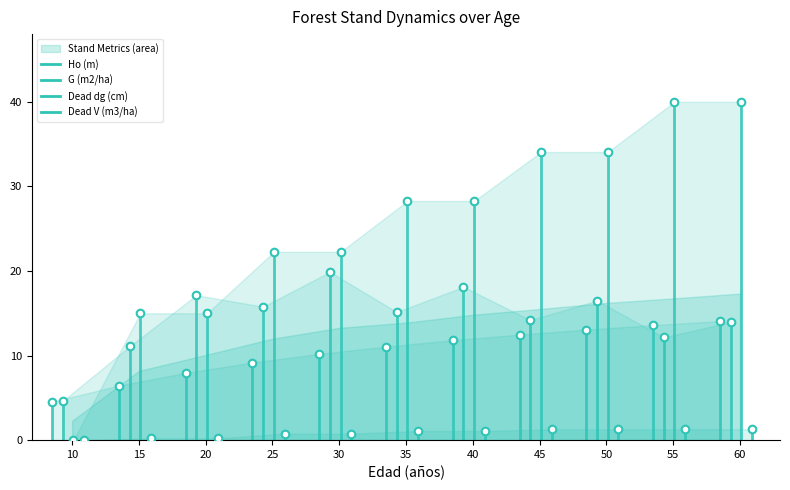

At how many categories does at least one series exceed 27?

6